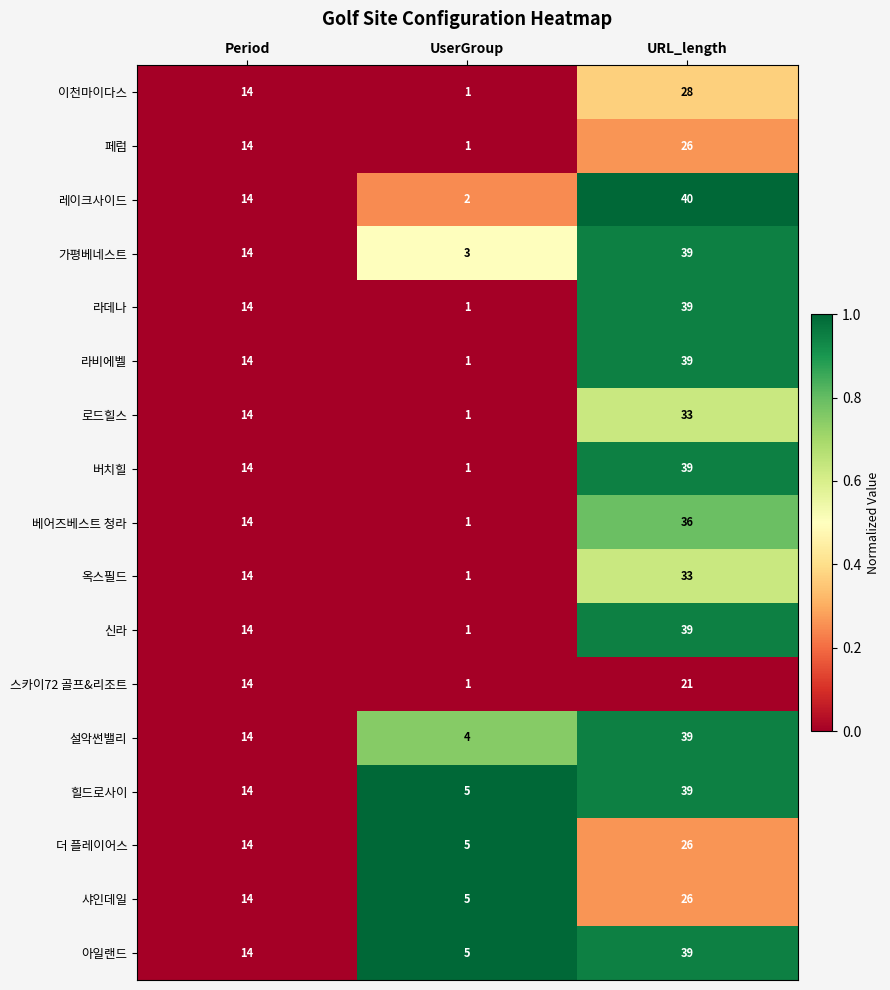

How many data points does each series have?

3